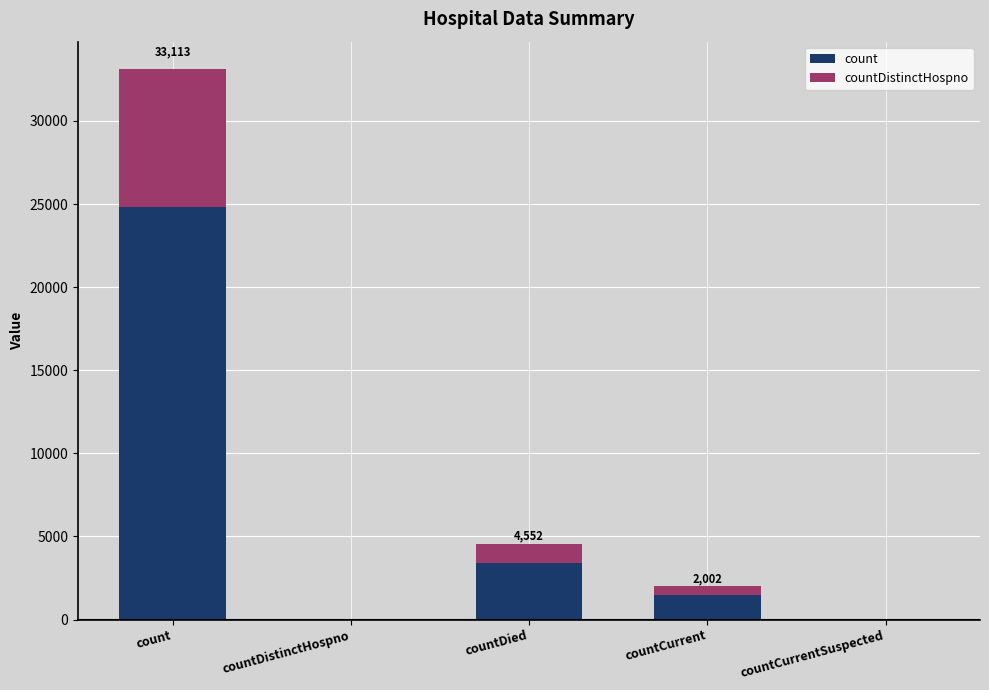

Which series changed the most between count and countCurrentSuspected?

count